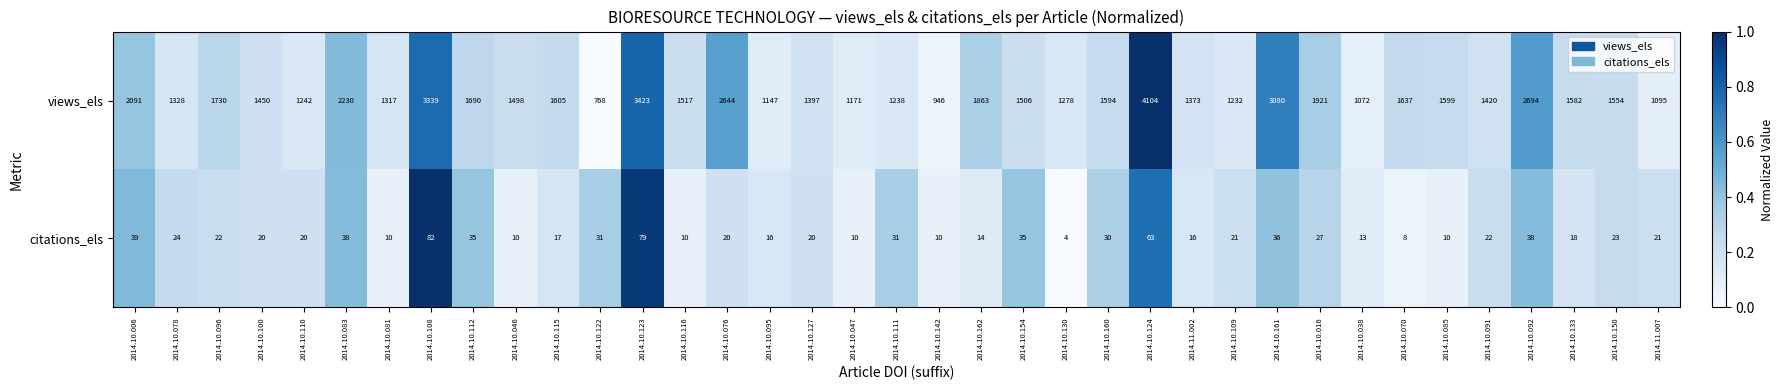

True or false: citations_els has a value of 10 at 2014.10.047.

True